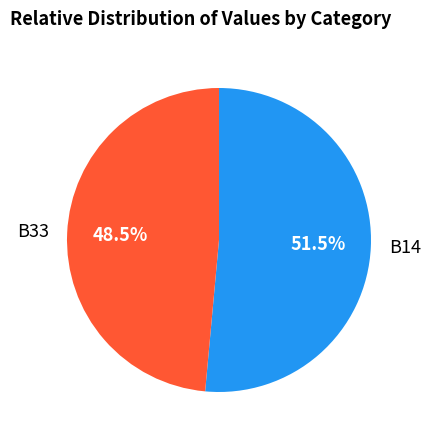

Which slice is the largest?

B14